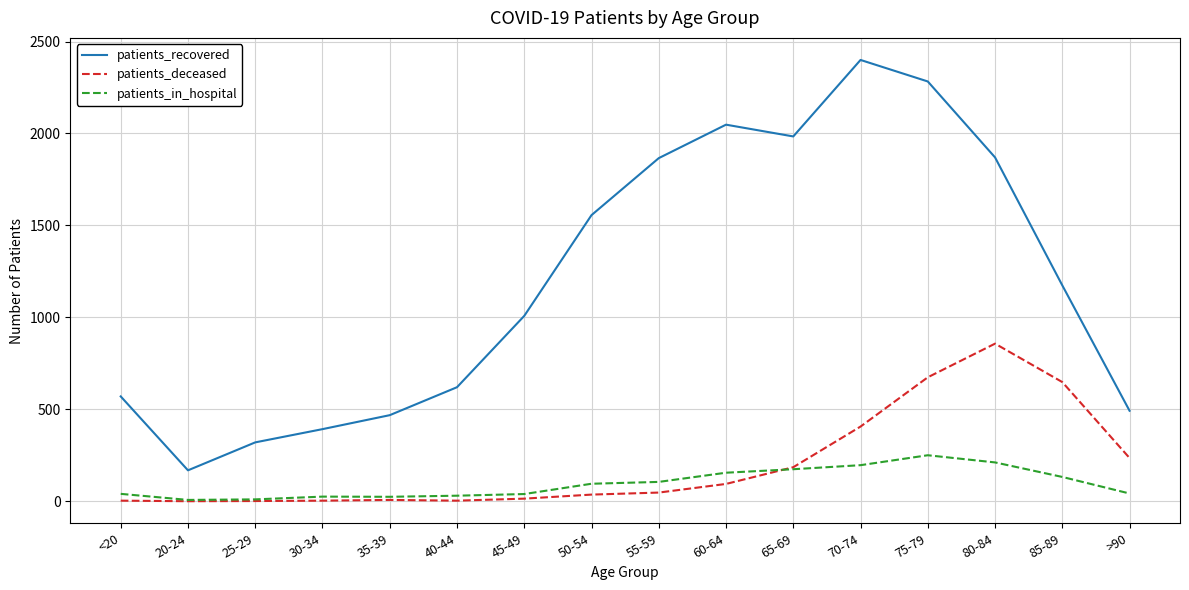

Read the patients_recovered value at 55-59, to the nearest 10.

1870